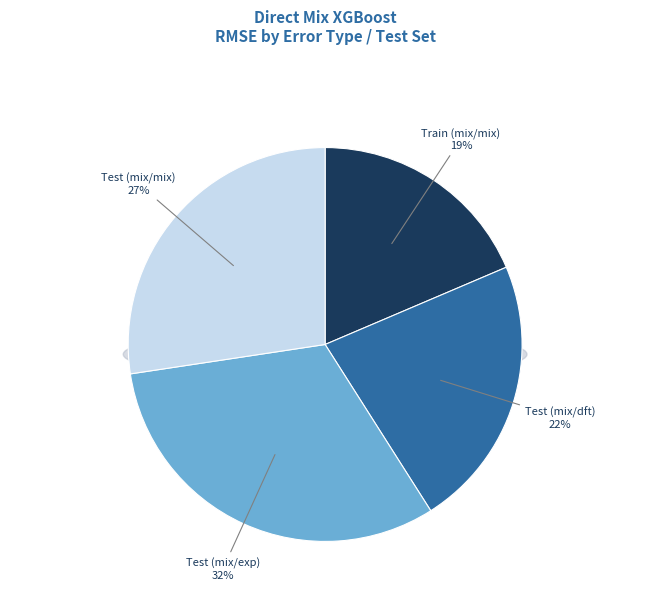

How many segments does this pie chart have?

4